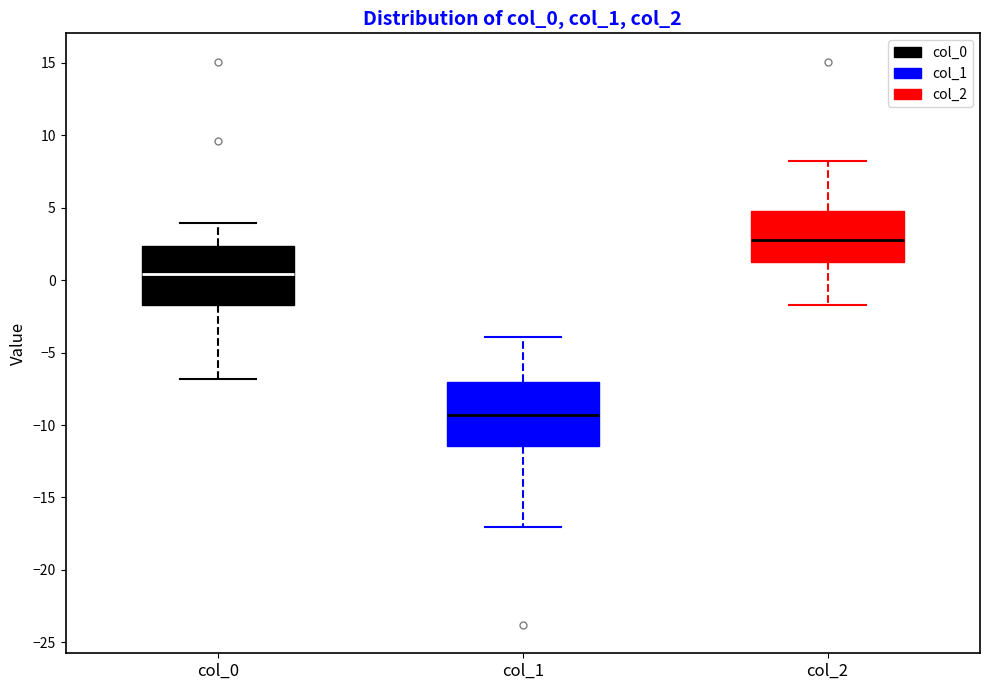

Reading left to right, transcribe this box plot: for each box, give where its median line is, the range the box spans, and where its two whiskers end, as read against the y-axis. The values are not printed on the chart, so give them approximately, as read against the axis.

col_0: median 0.5, box -1.5 to 2.5, whiskers -7.0 to 4.0
col_1: median -9.5, box -11.5 to -7.0, whiskers -17.0 to -4.0
col_2: median 2.5, box 1.0 to 5.0, whiskers -1.5 to 8.0